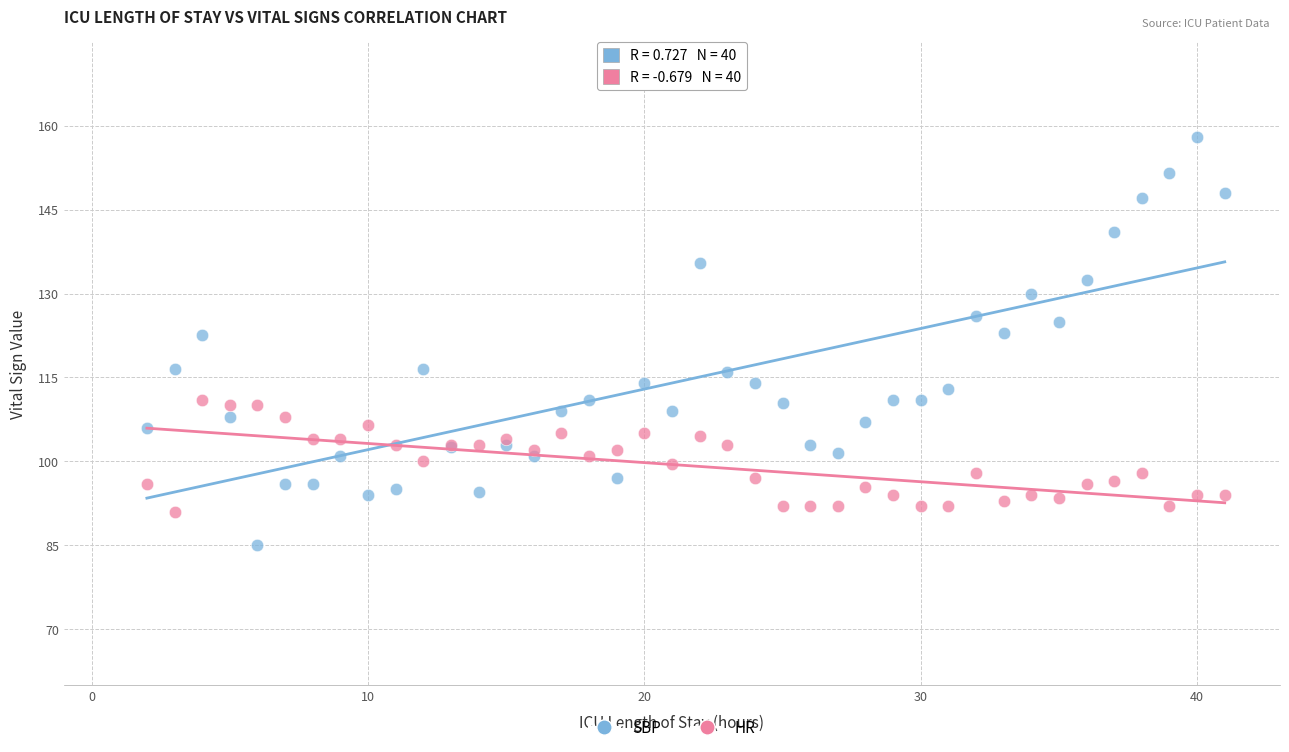

Which series has the widest spread of Y values?

SBP